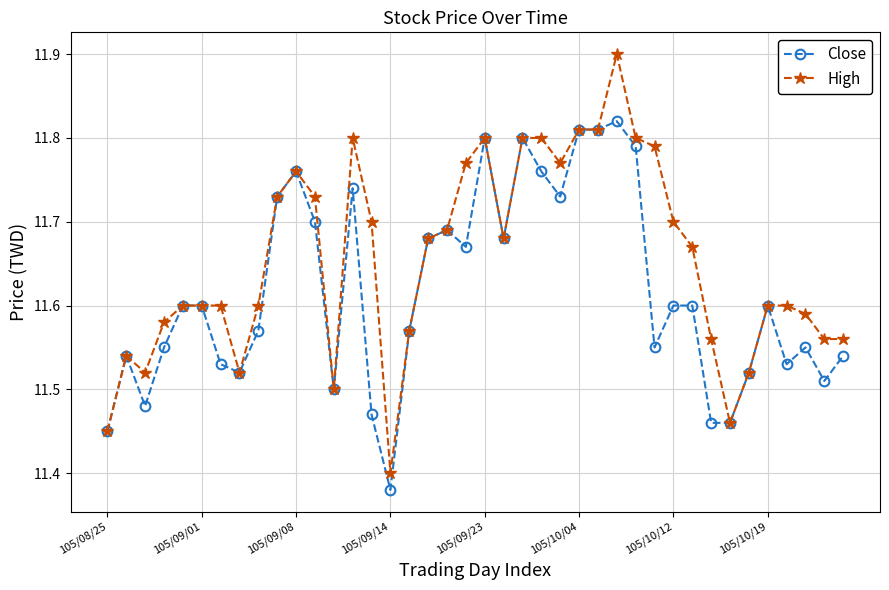

Which series has the largest range (max minus min)?

High